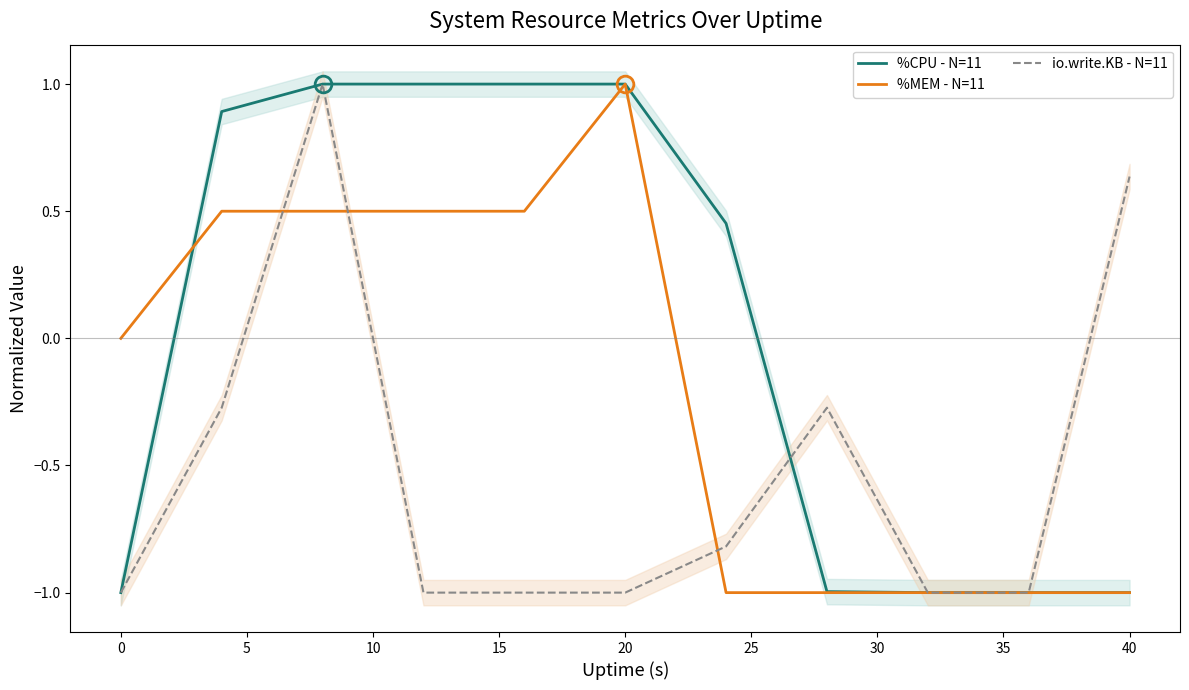

Is this an area chart (filled region under the line)?

No